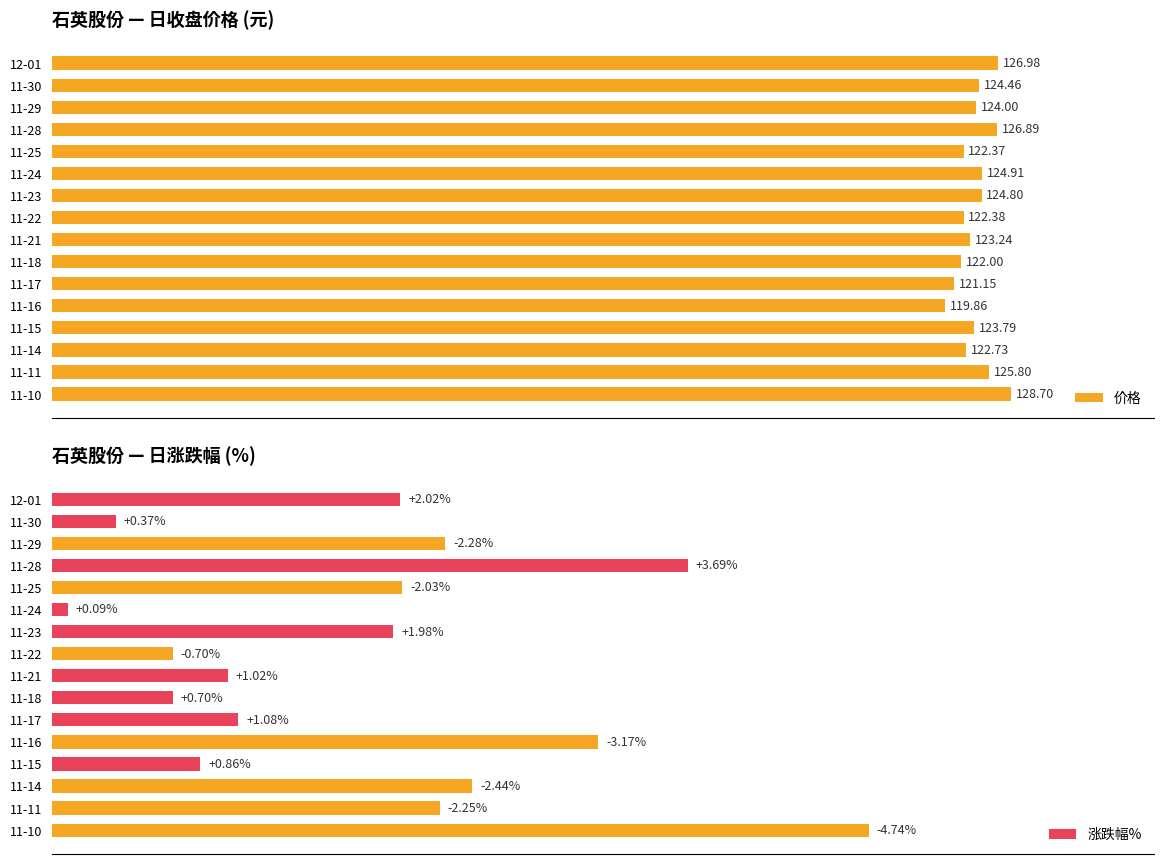

Does the chart contain any negative values?

No